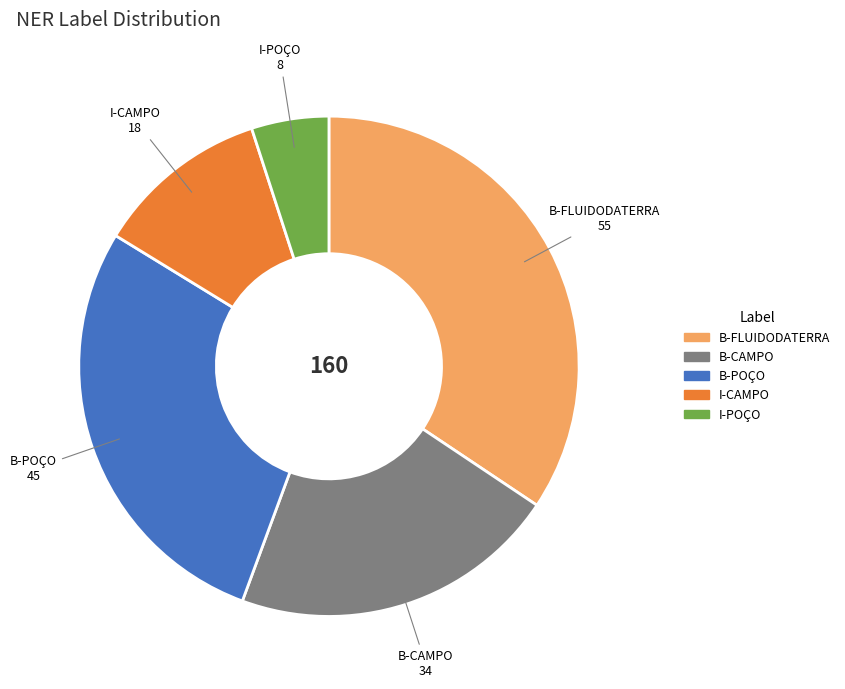

Is it true that B-CAMPO is 28% of the pie?

False